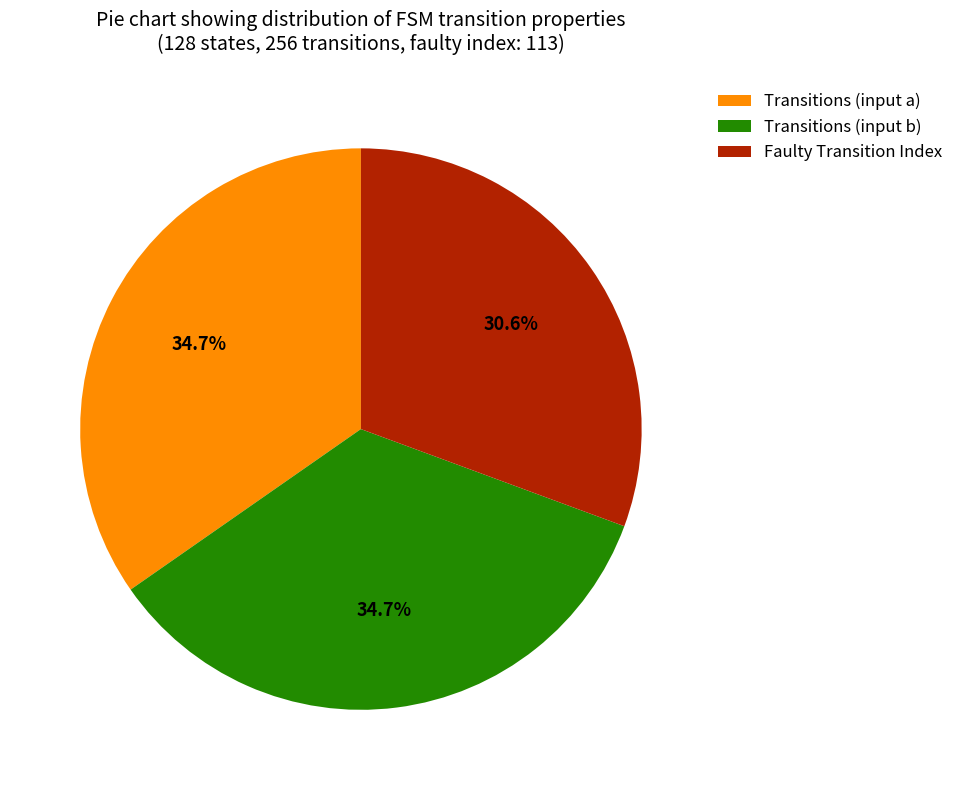

Is there any slice that represents more than half of the pie?

No